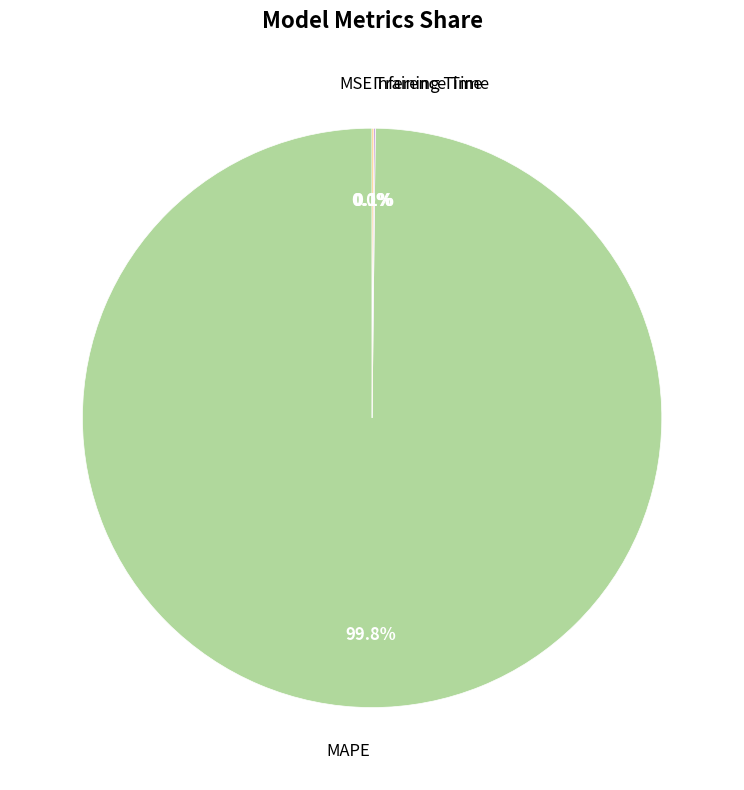

Which slice represents more than half of the pie?

MAPE